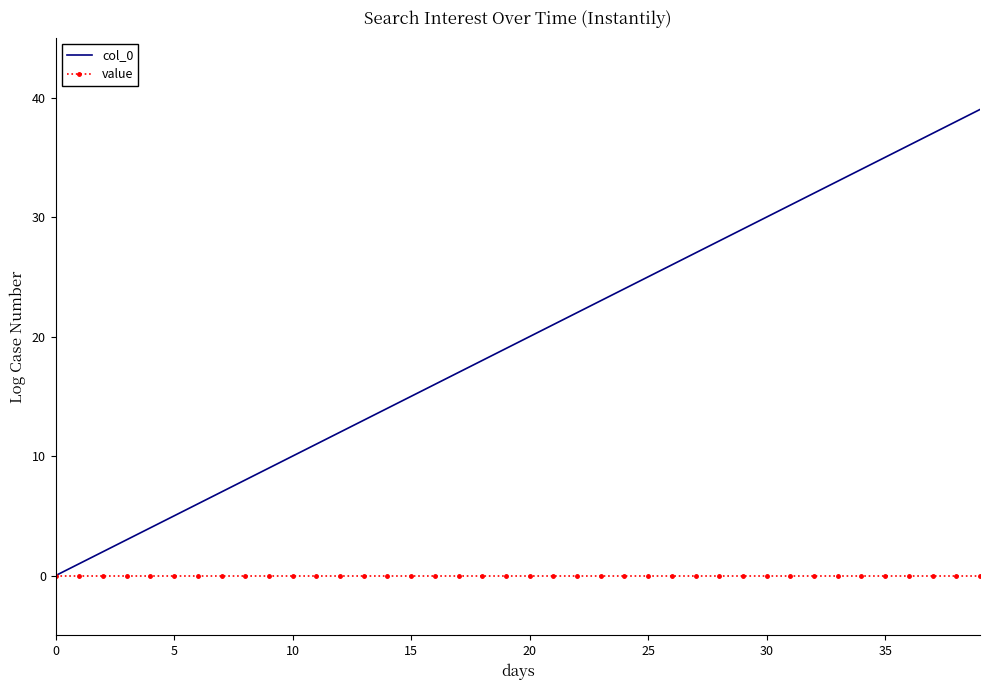

Count the number of data series in this chart.

2